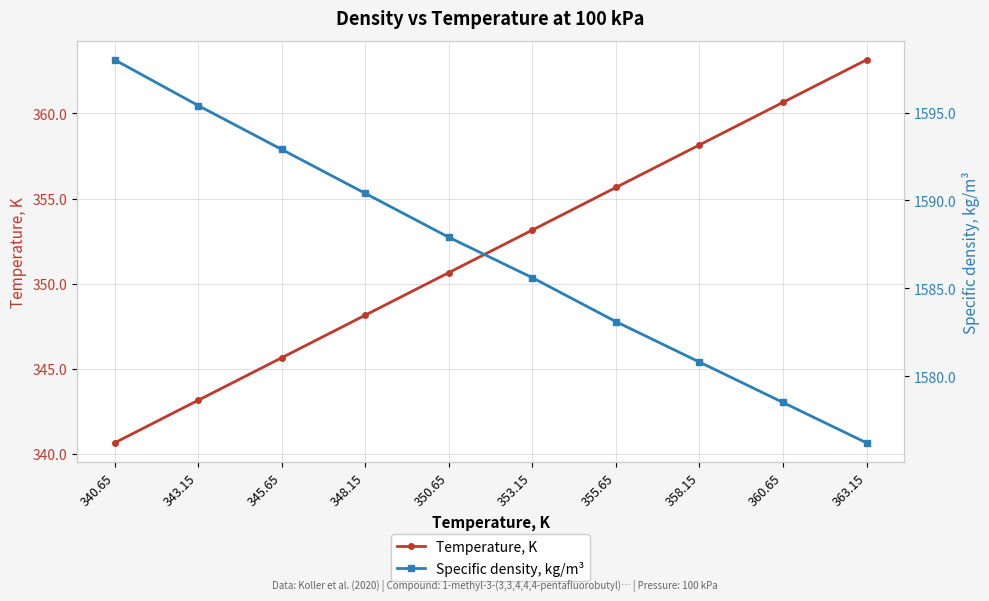

At which label does Temperature, K first exceed 353?

353.15